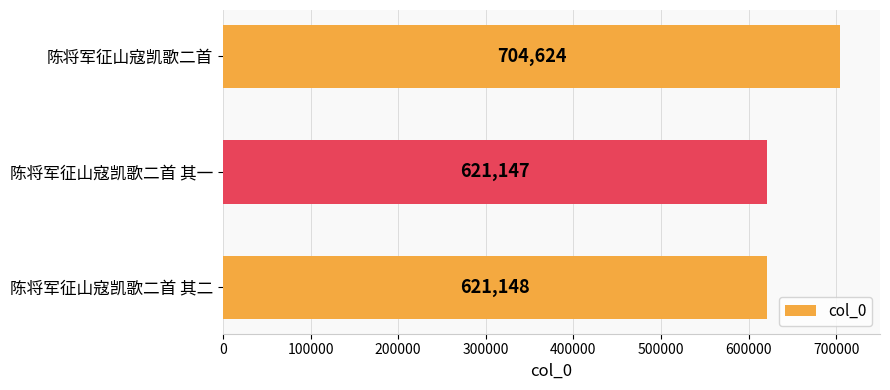

What is the label of the 1st bar from the bottom?

陈将军征山寇凯歌二首 其二